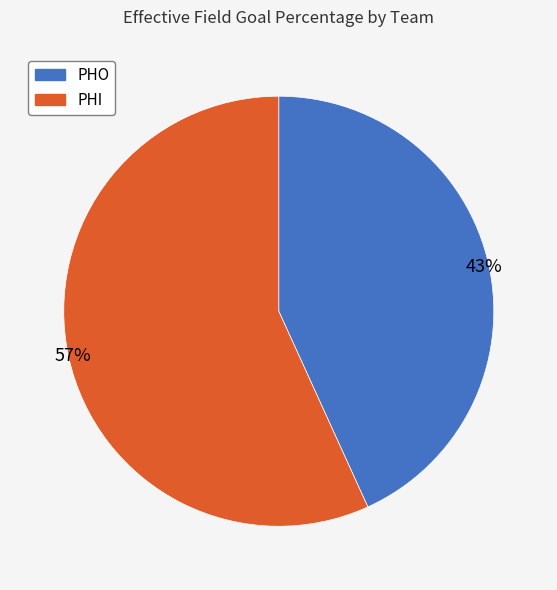

Combined, do PHO and PHI account for over 50%?

Yes